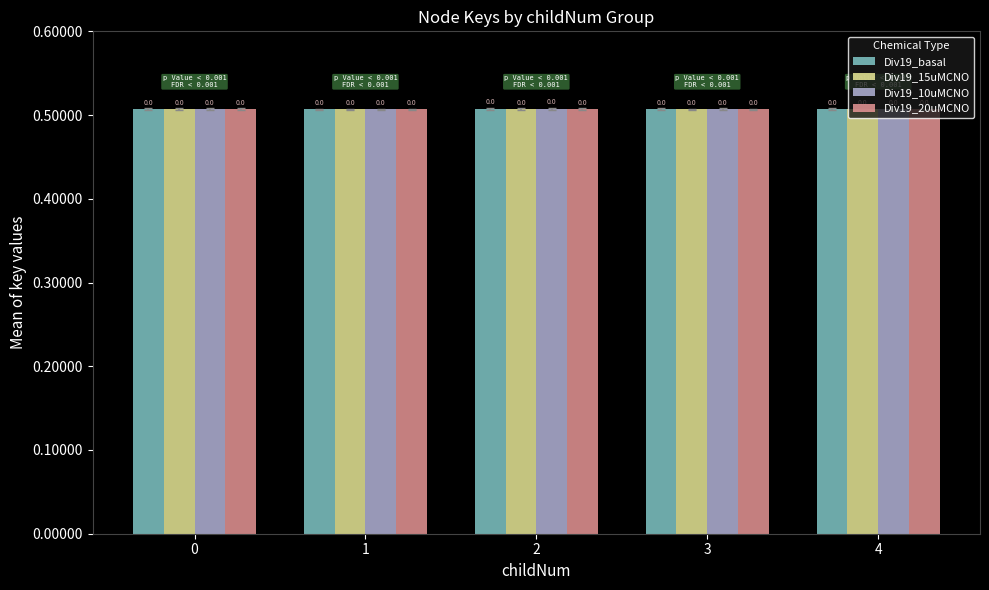

Which has a higher value, 0 or 1?

1